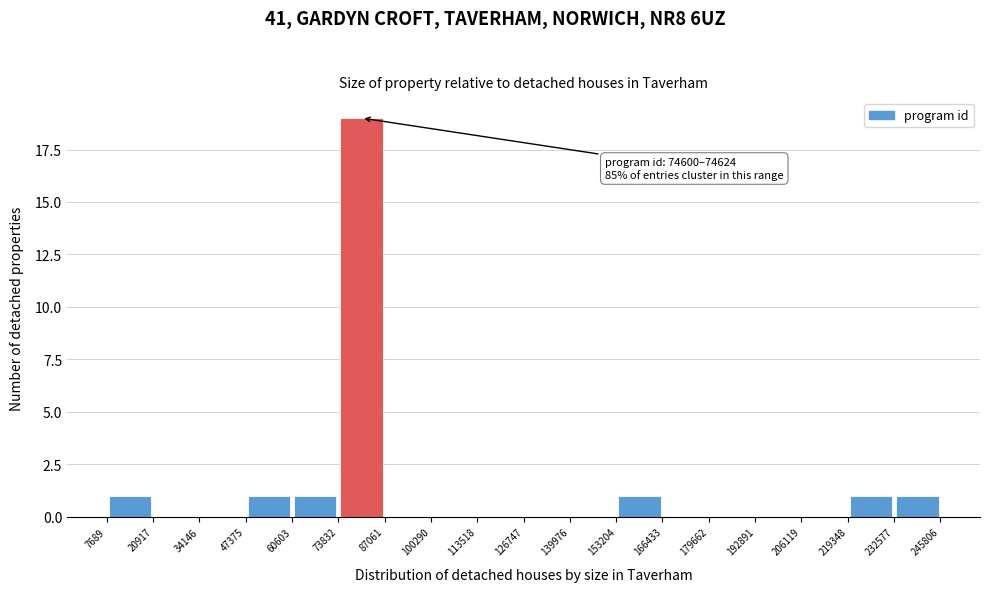

Which range on the x-axis has the tallest bar?

73832 to 87061